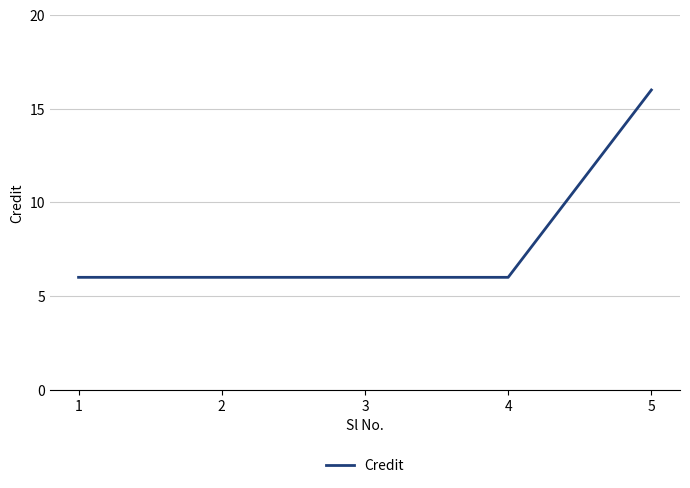

Is it true that the value at 3 is 6?

True